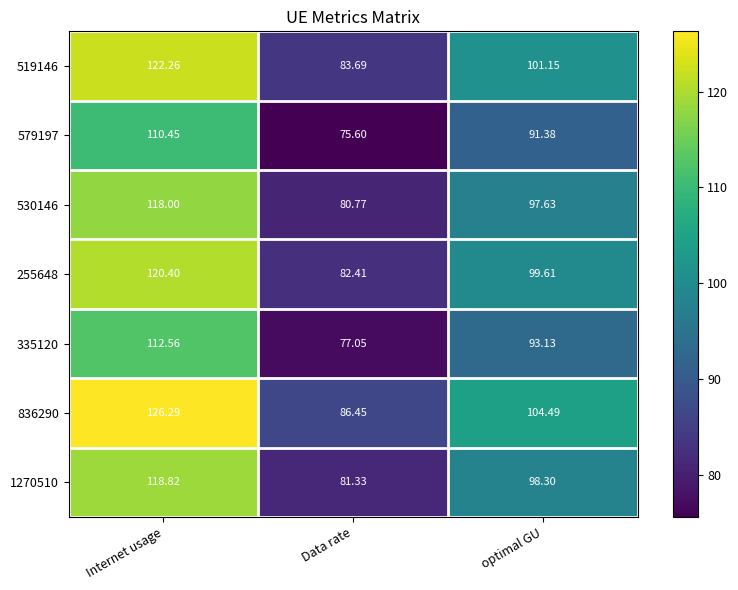

At which category is the sum across all series the highest?

Internet usage